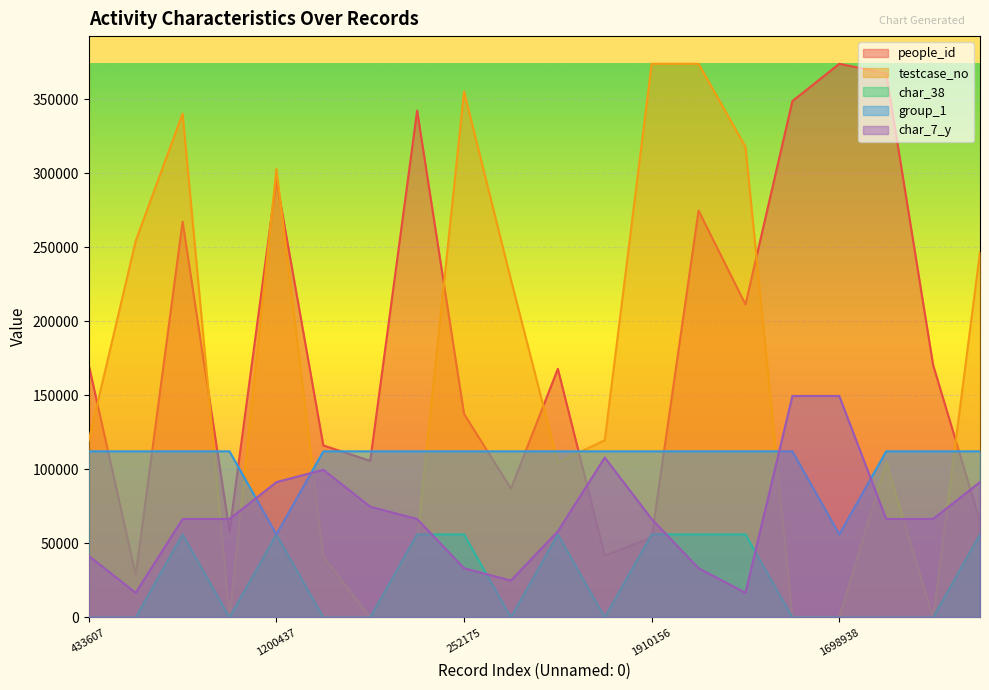

True or false: testcase_no has more than 2 interior local peaks.

True